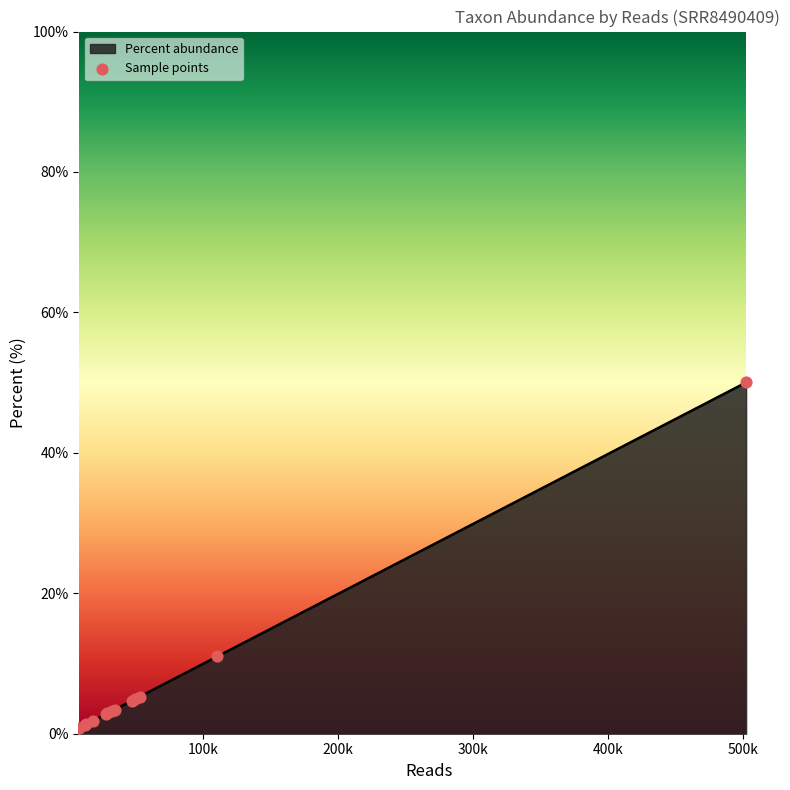

What is the difference between the maximum and minimum values?

49.2